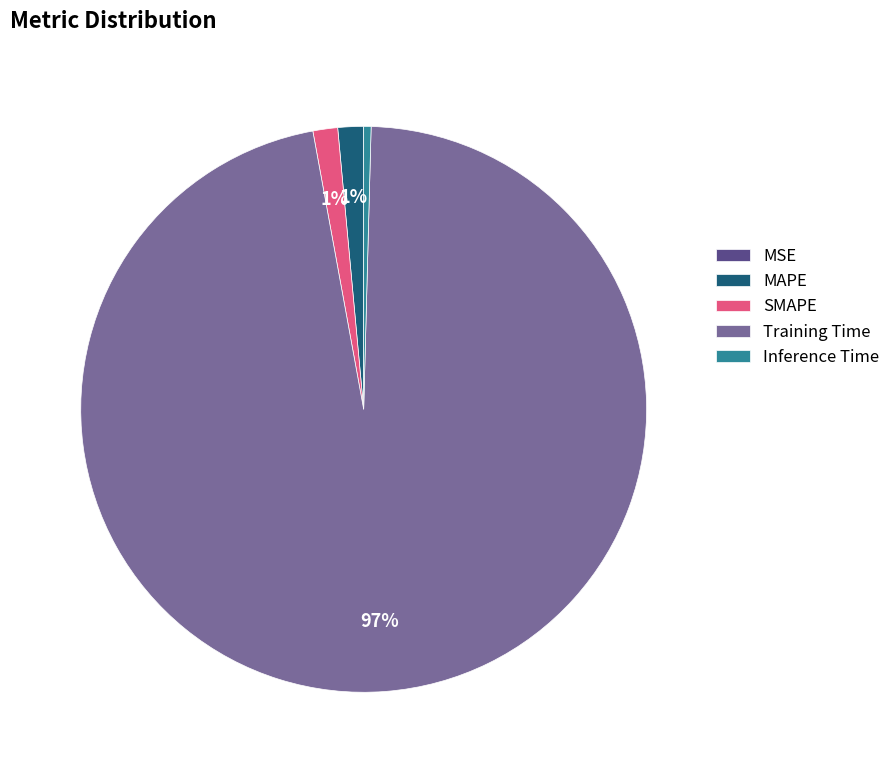

To the nearest percent, what is the average slice percentage?

20%